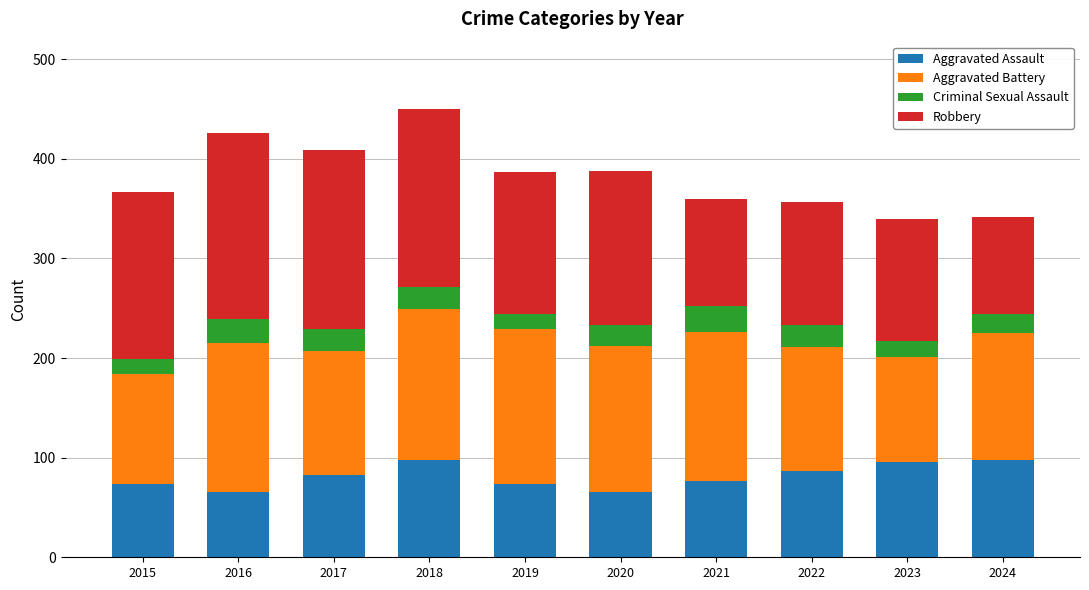

What is the highest value of the Aggravated Assault series?

98